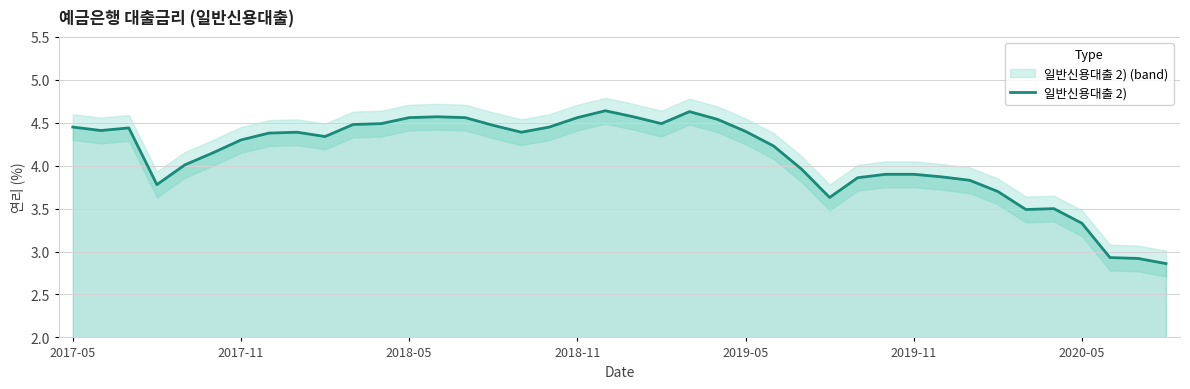

What is the difference between the maximum and minimum values?

1.8